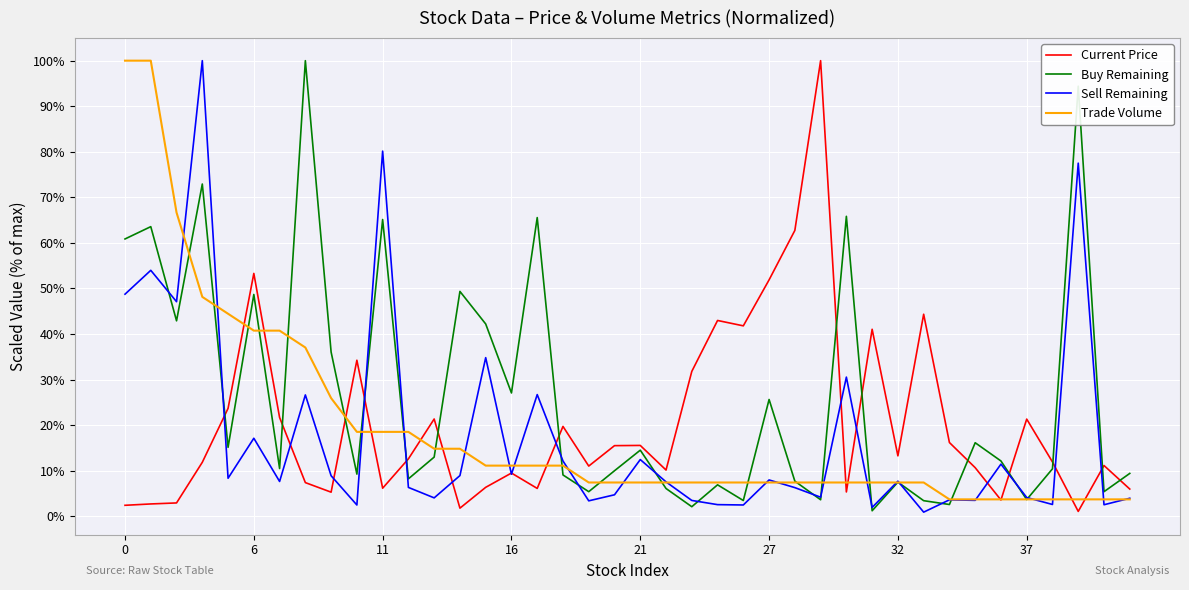

What is the maximum value shown in the chart?

100.0